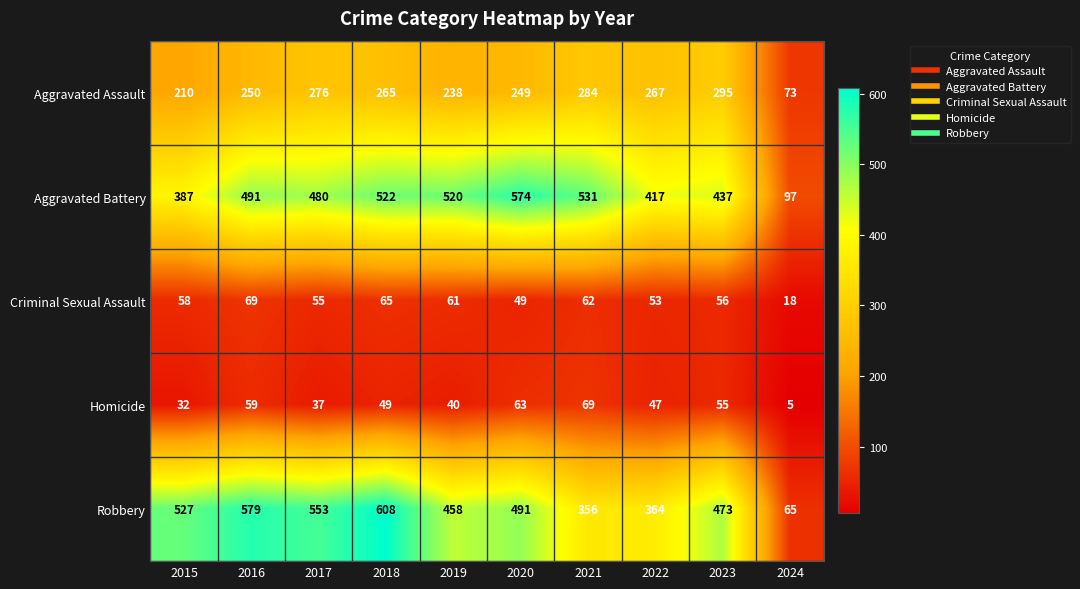

Which series changed the most between 2018 and 2022?

Robbery